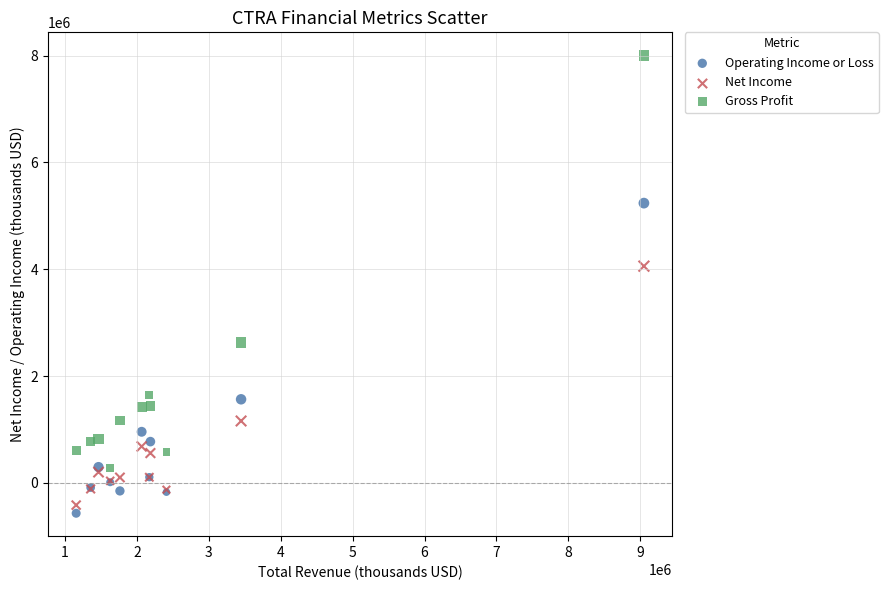

Which series has the widest spread of Y values?

Gross Profit